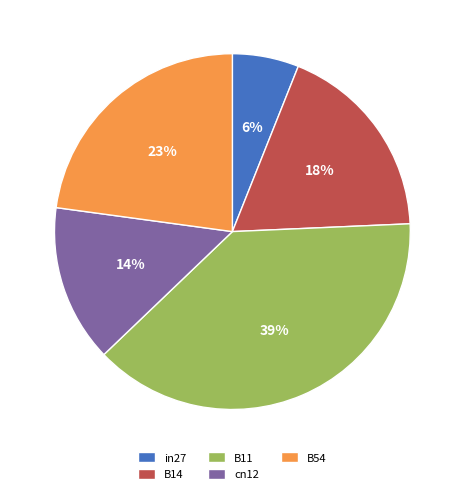

What is the smallest slice in the pie chart?

in27